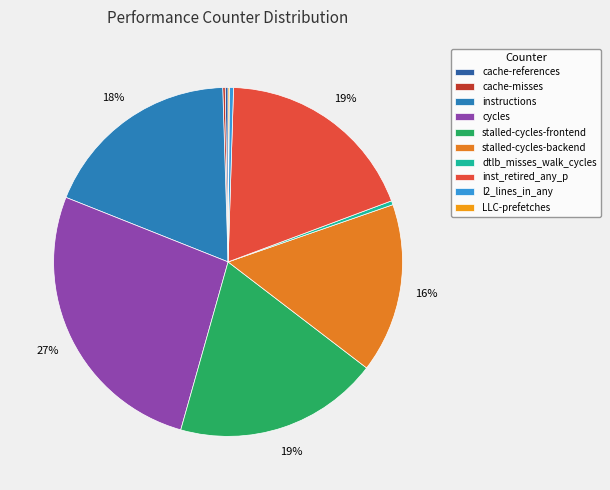

How many segments does this pie chart have?

10